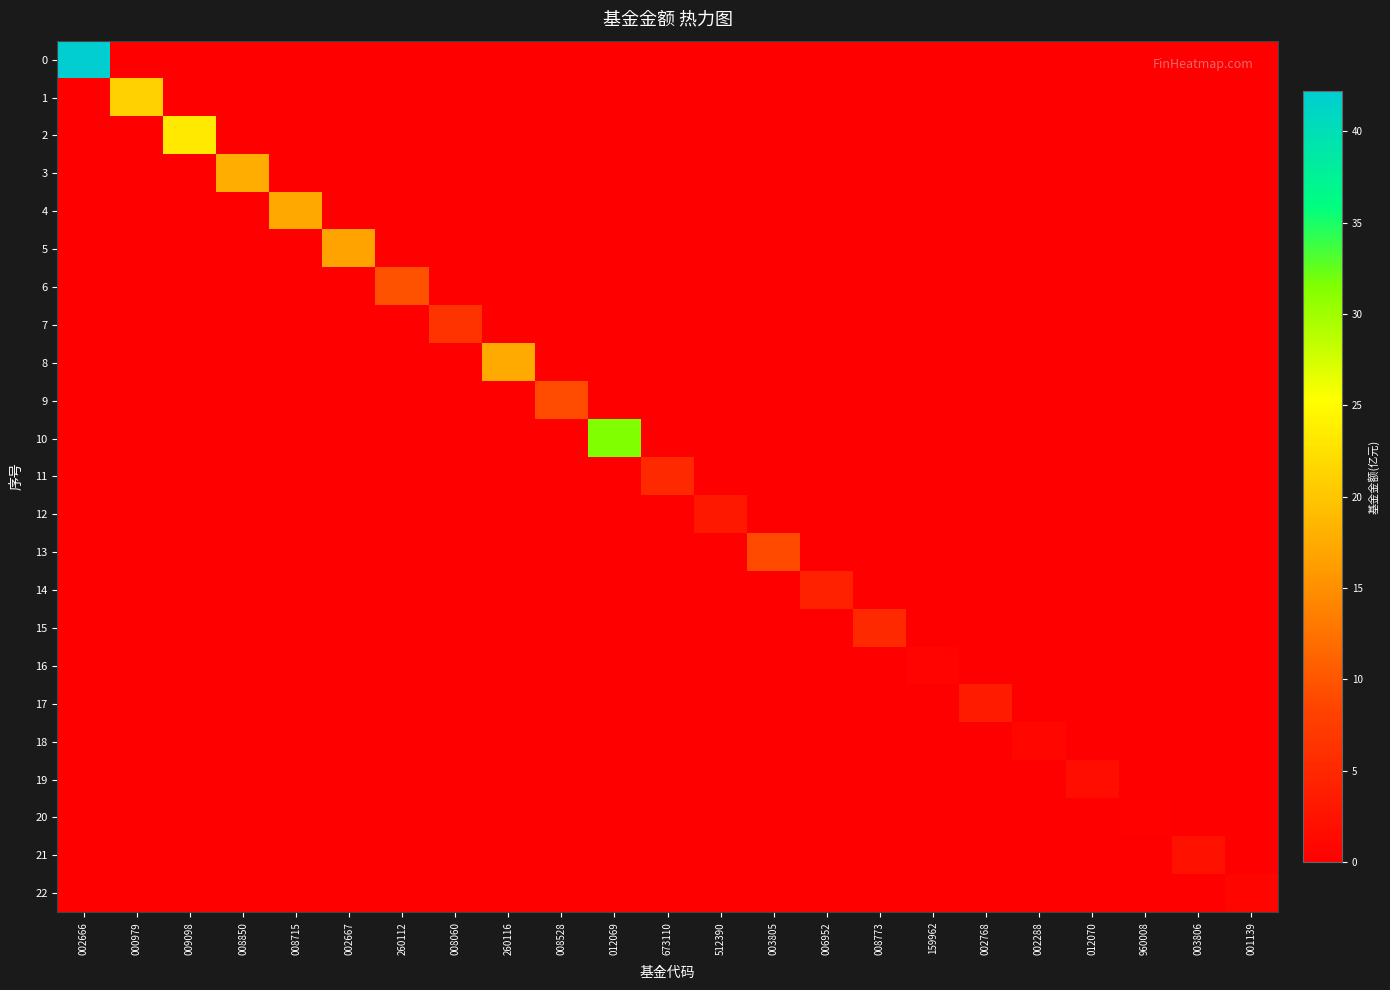

What is the total value across all series at 960008?

0.4